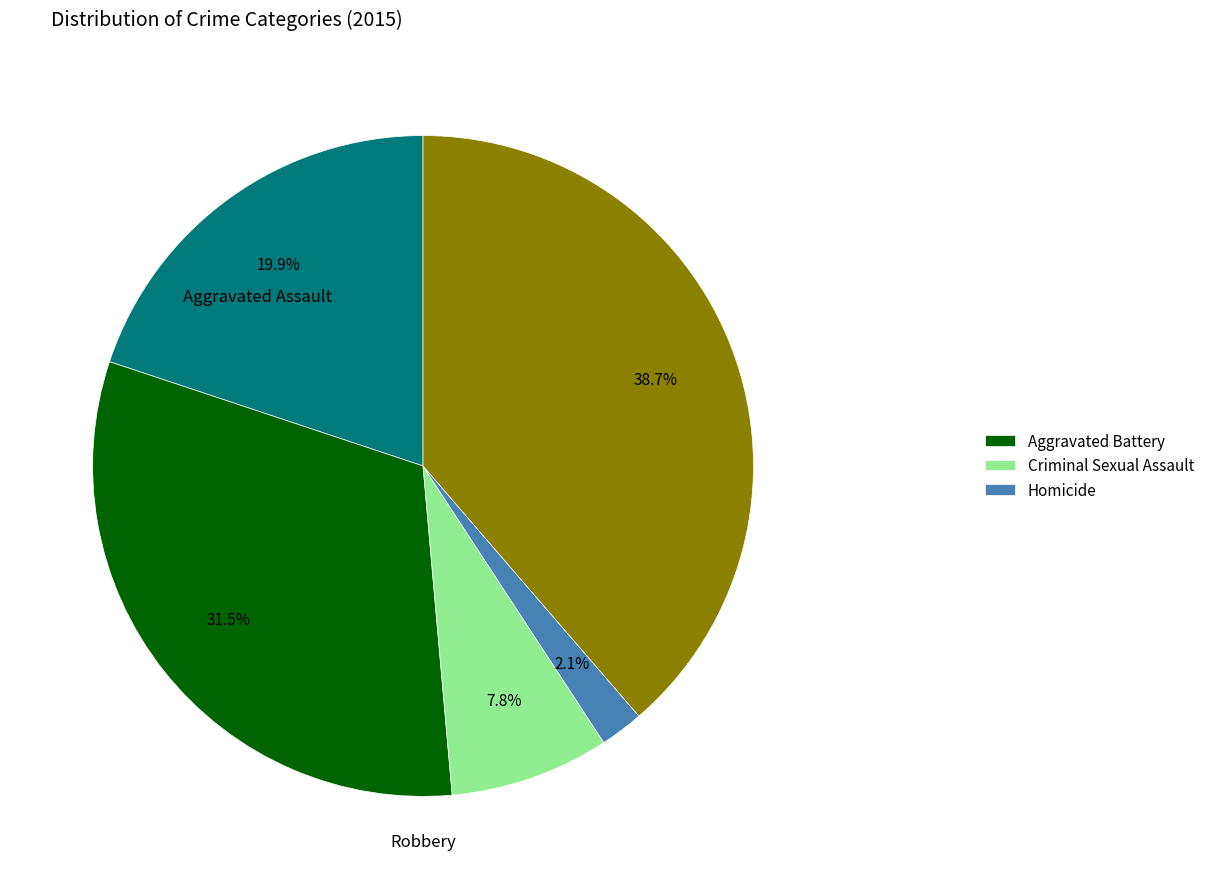

Does any single category account for the majority?

No